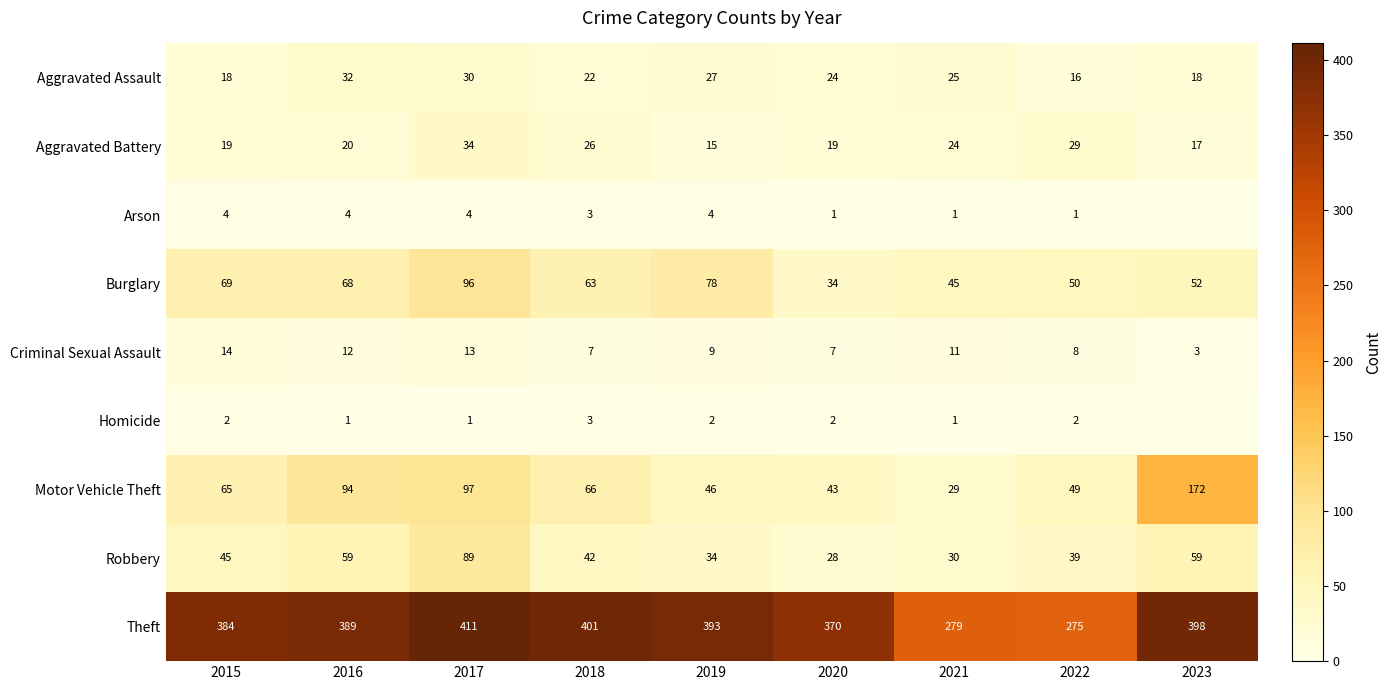

What is the total value across all series at 2023?

719